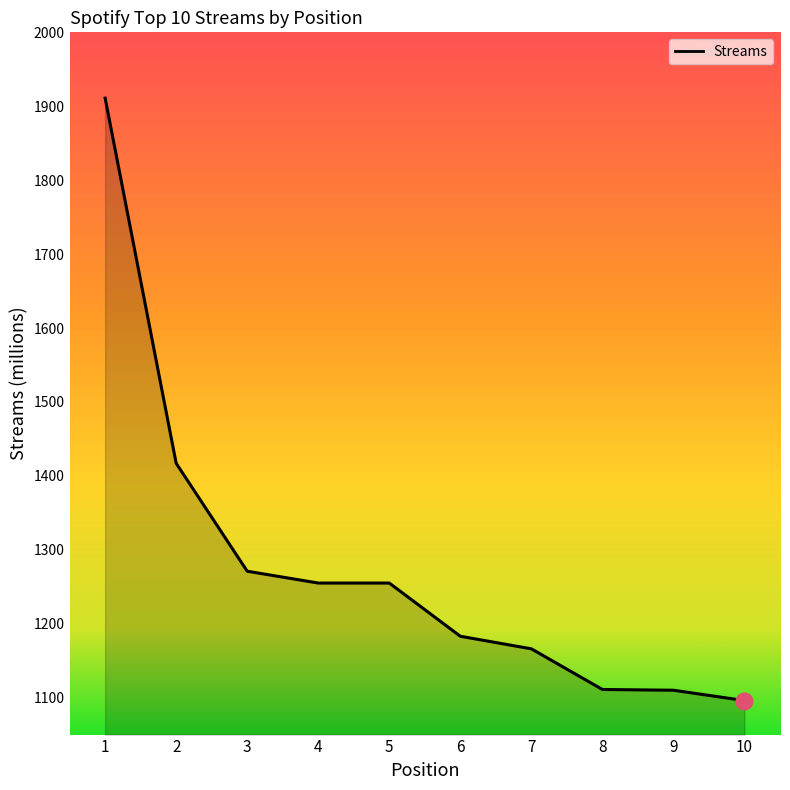

Between 5 and 6, which is larger?

5